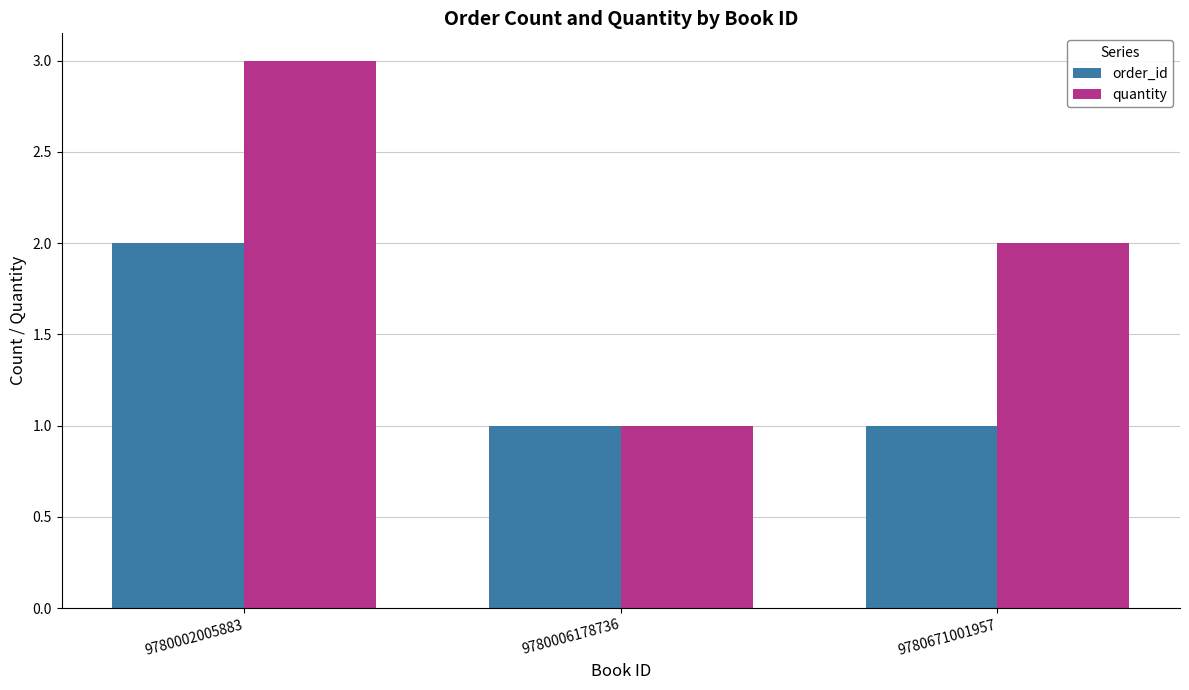

Is it true that quantity equals 4 at 9780671001957?

False